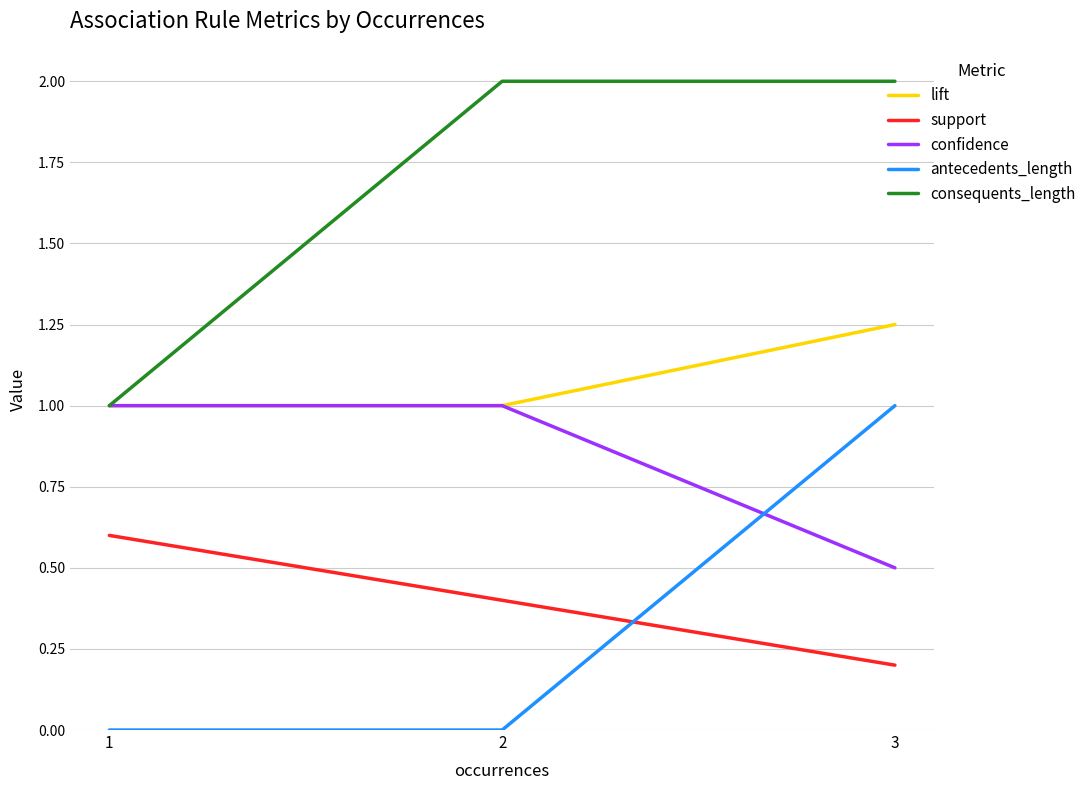

What is the spread (max minus min) of values at 1?

1.0